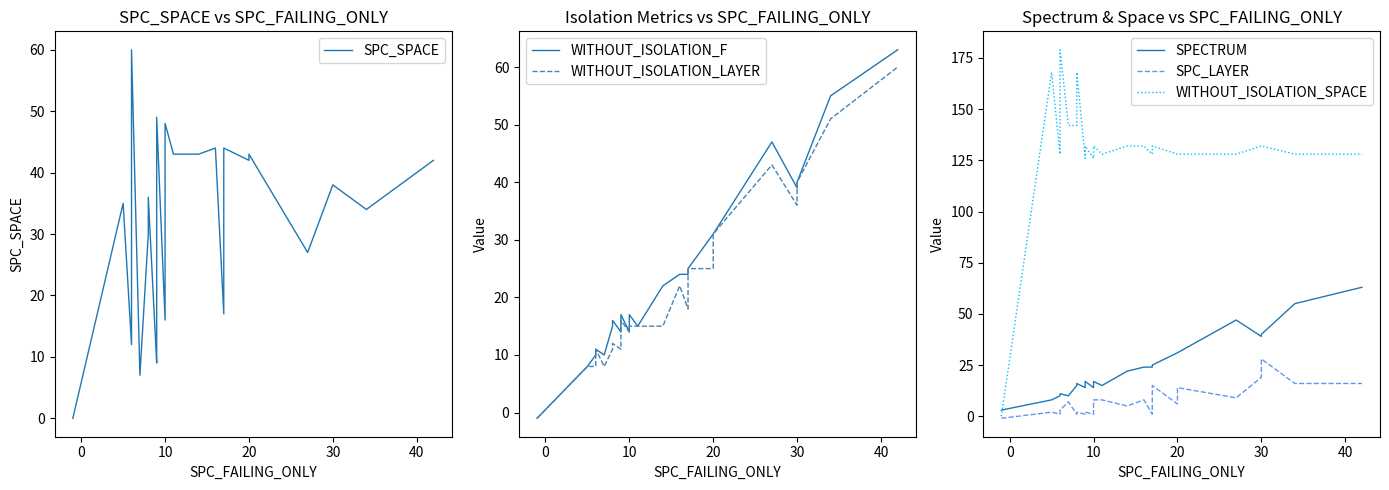

What is the value of the WITHOUT_ISOLATION_SPACE point at the 23rd from the left?

132